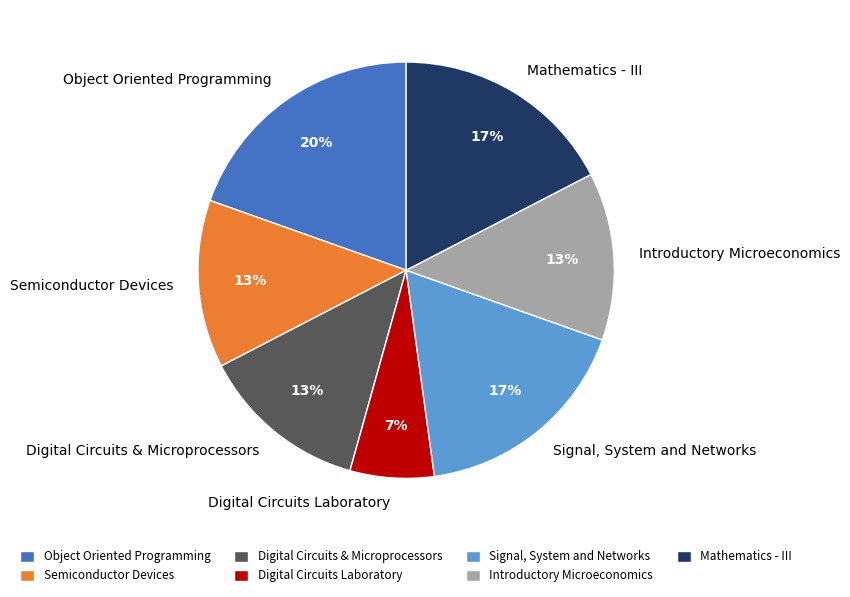

To the nearest percent, what is the difference between the largest and smallest slice percentages?

13%